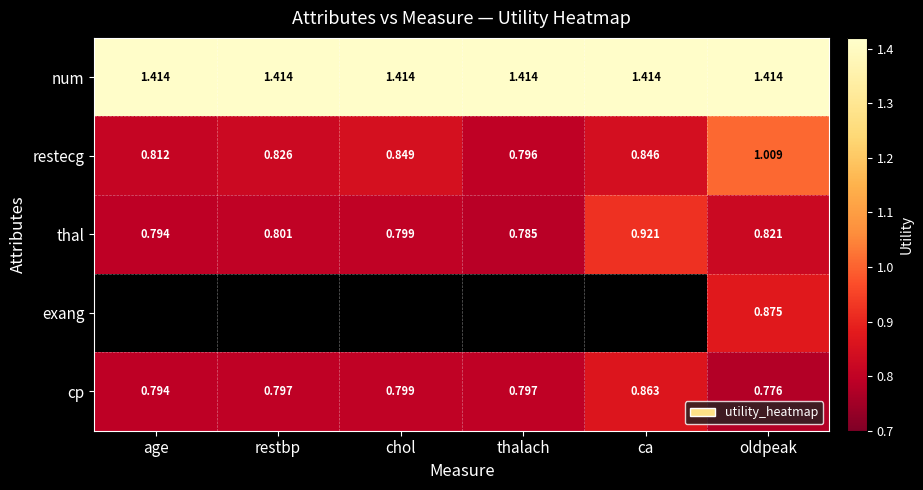

Which category has the highest value in the restecg series?

oldpeak